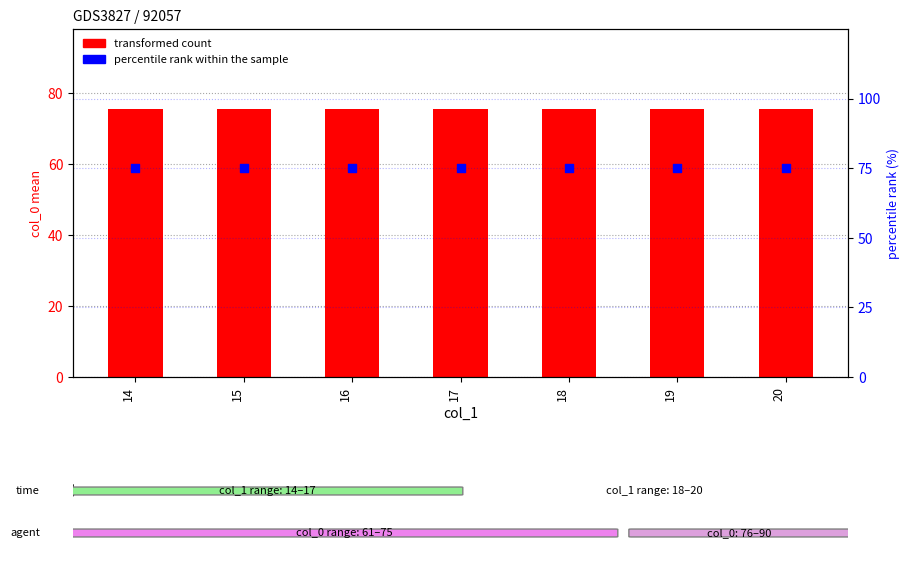

Is the value of percentile rank within the sample at 16 greater than the value of transformed count at 20?

No